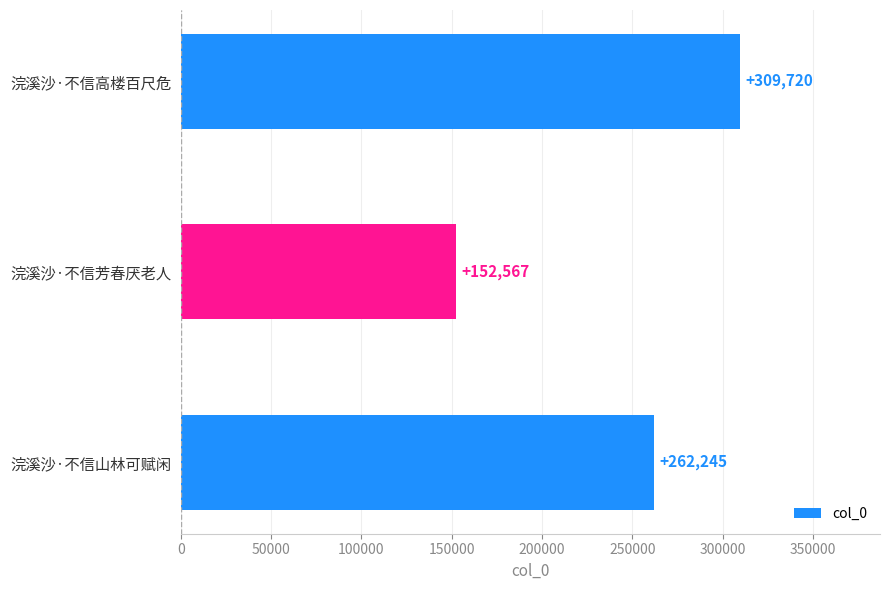

How many distinct data groups are displayed?

1